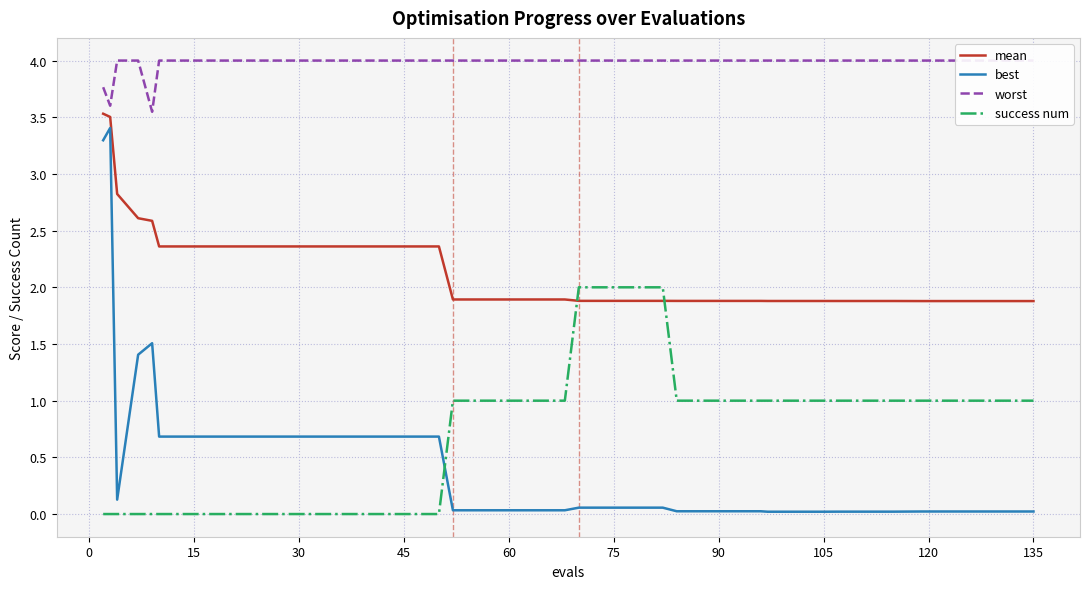

Reading left to right, list all the values displayed in this chart.

mean: 3.5	3.5	2.8	2.6	2.6	2.4	2.4	2.4	2.4	2.4	2.4	2.4	2.4	2.4	2.4	2.4	1.9	1.9	1.9	1.9	1.9	1.9	1.9	1.9	1.9	1.9	1.9	1.9	1.9	1.9	1.9	1.9	1.9	1.9	1.9	1.9	1.9	1.9	1.9	1.9
best: 3.3	3.4	0.1	1.4	1.5	0.7	0.7	0.7	0.7	0.7	0.7	0.7	0.7	0.7	0.7	0.7	0.0	0.0	0.0	0.0	0.0	0.1	0.1	0.1	0.1	0.0	0.0	0.0	0.0	0.0	0.0	0.0	0.0	0.0	0.0	0.0	0.0	0.0	0.0	0.0
worst: 3.8	3.6	4.0	4.0	3.5	4.0	4.0	4.0	4.0	4.0	4.0	4.0	4.0	4.0	4.0	4.0	4.0	4.0	4.0	4.0	4.0	4.0	4.0	4.0	4.0	4.0	4.0	4.0	4.0	4.0	4.0	4.0	4.0	4.0	4.0	4.0	4.0	4.0	4.0	4.0
success num: 0.0	0.0	0.0	0.0	0.0	0.0	0.0	0.0	0.0	0.0	0.0	0.0	0.0	0.0	0.0	0.0	1.0	1.0	1.0	1.0	1.0	2.0	2.0	2.0	2.0	1.0	1.0	1.0	1.0	1.0	1.0	1.0	1.0	1.0	1.0	1.0	1.0	1.0	1.0	1.0